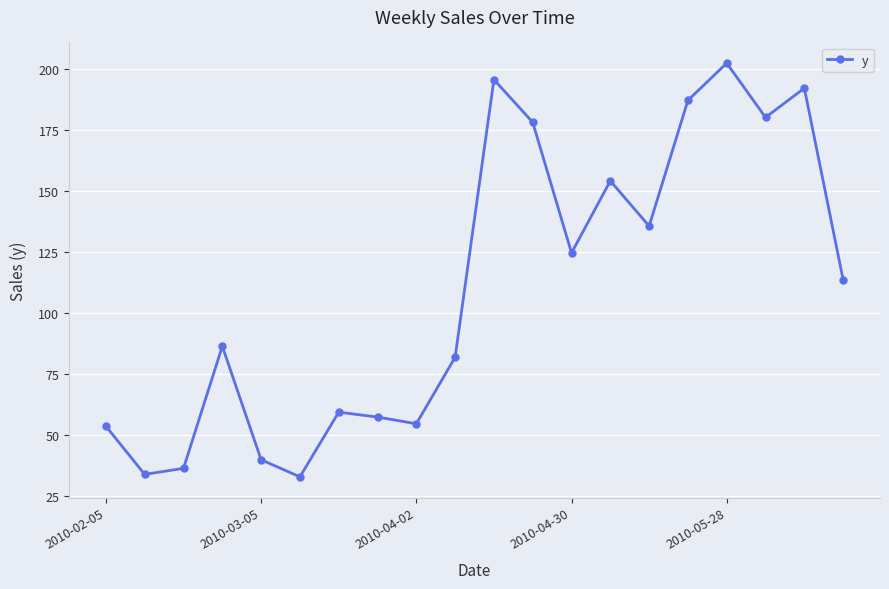

What is the minimum value shown in the chart?

32.8